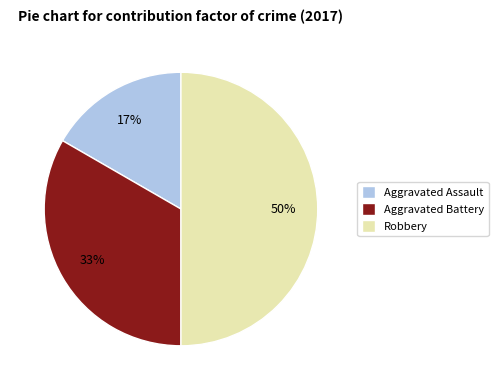

Combined, do Aggravated Assault and Robbery account for over 50%?

Yes